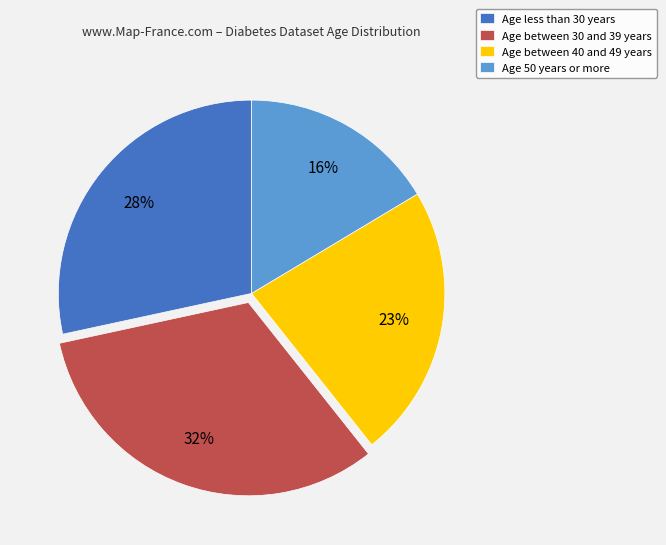

What is the smallest slice in the pie chart?

Age 50 years or more